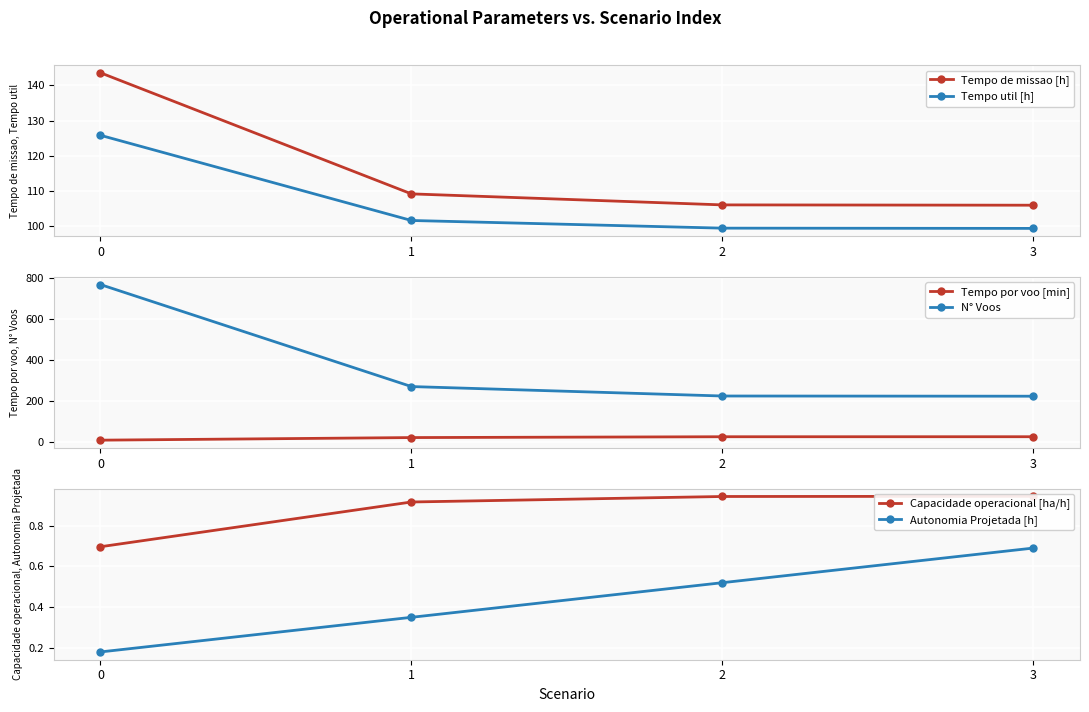

Count the number of categories in the chart.

4